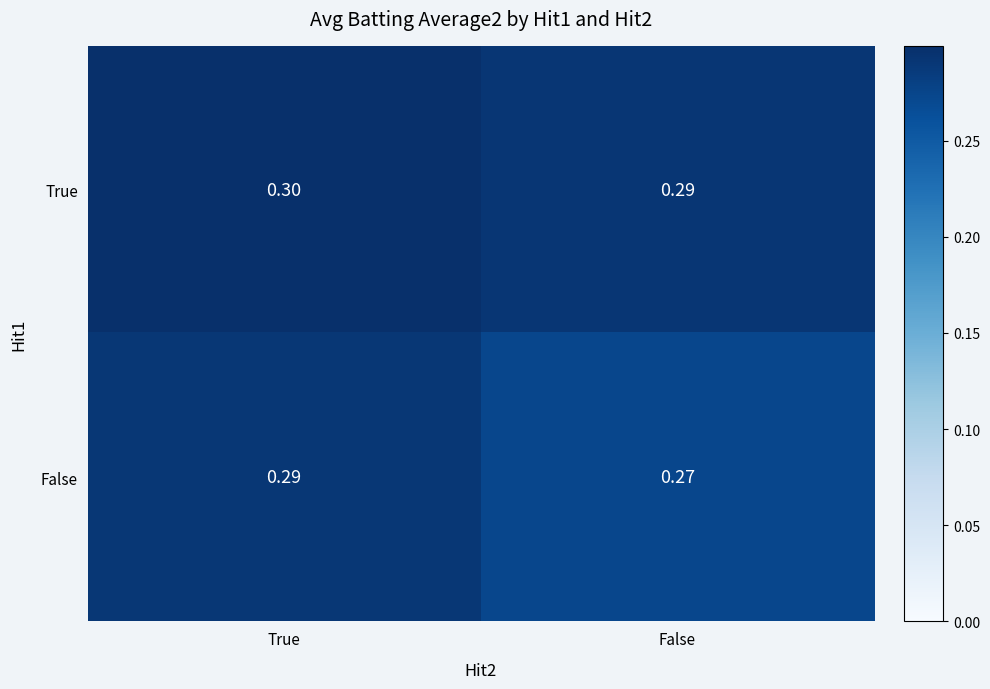

At which label is True closest to 0?

False